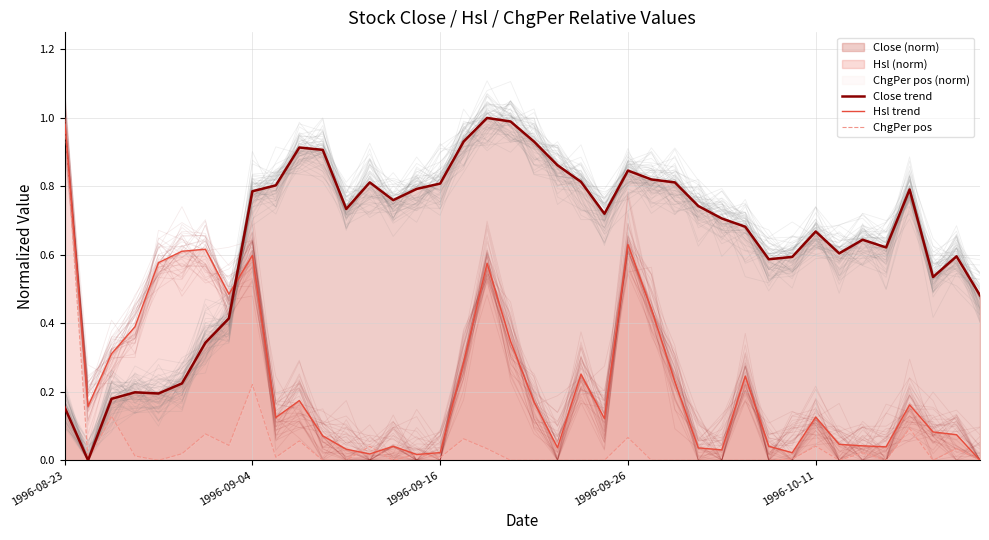

Which has a higher value, 20 or 25?

20